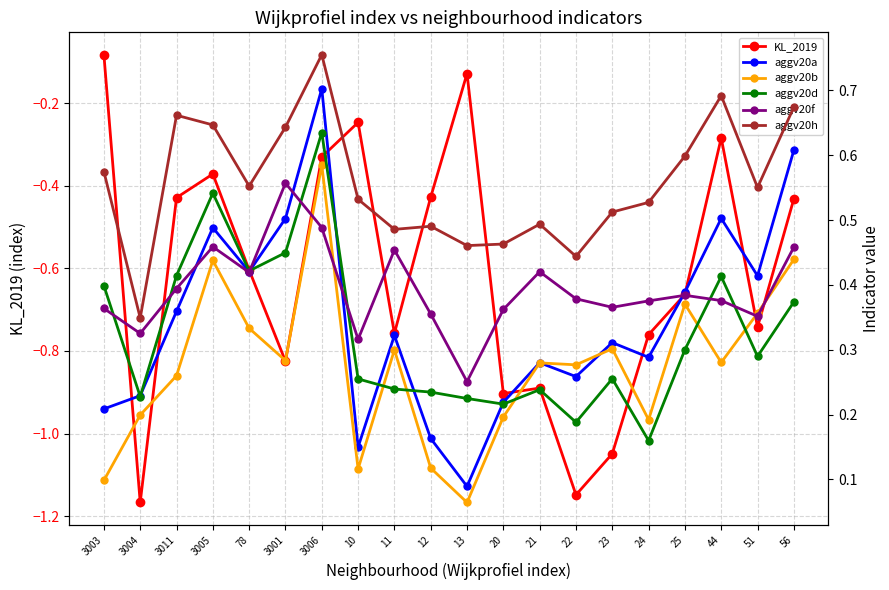

How many lines are shown in the chart?

6